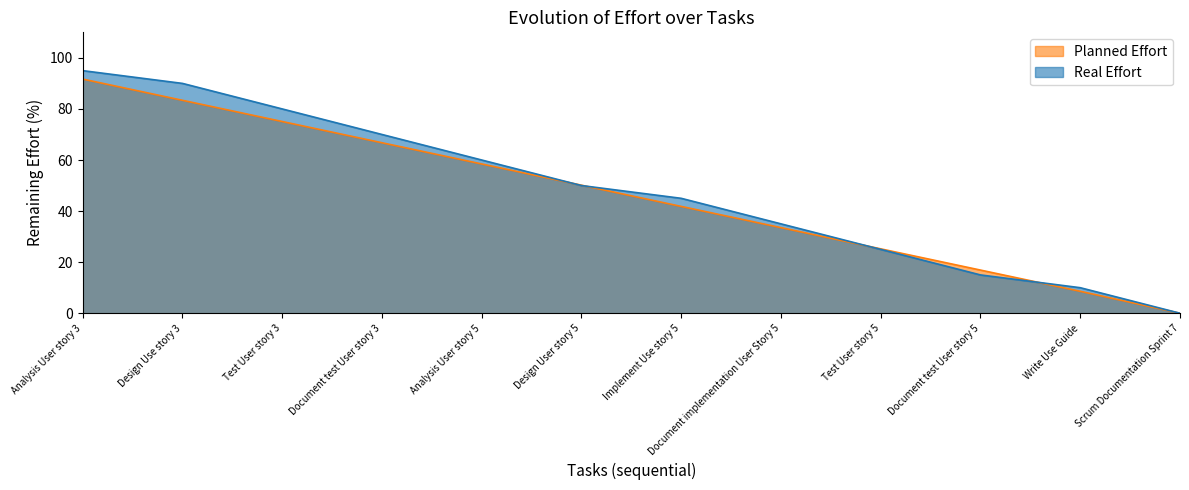

After their last crossing, which series has the higher values: Planned Effort or Real Effort?

Real Effort